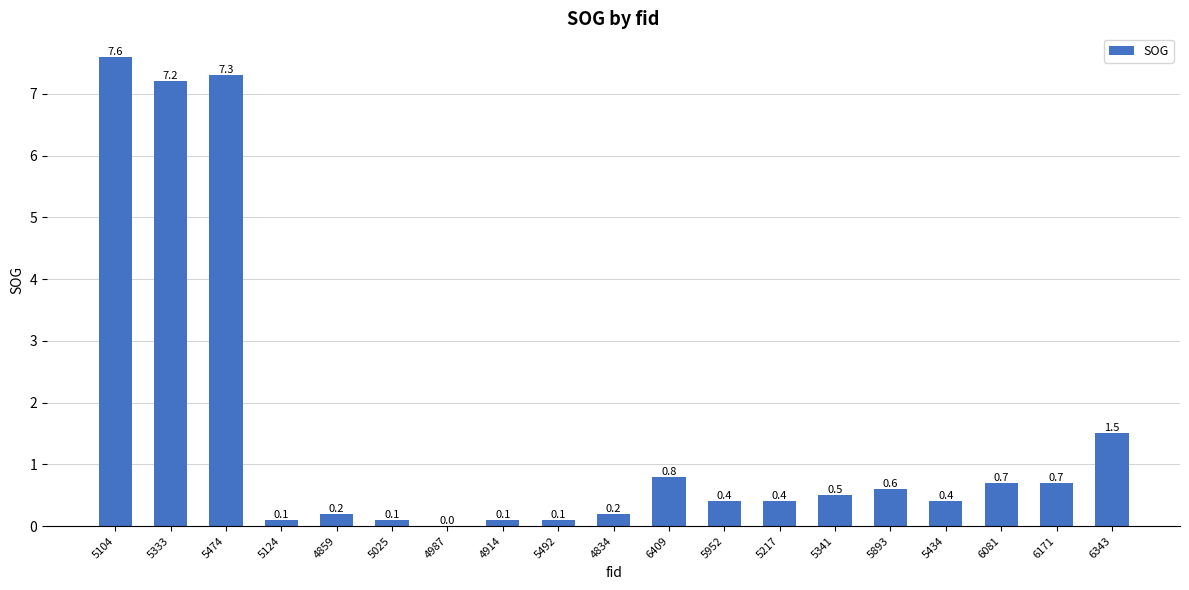

Are the bars horizontal?

No